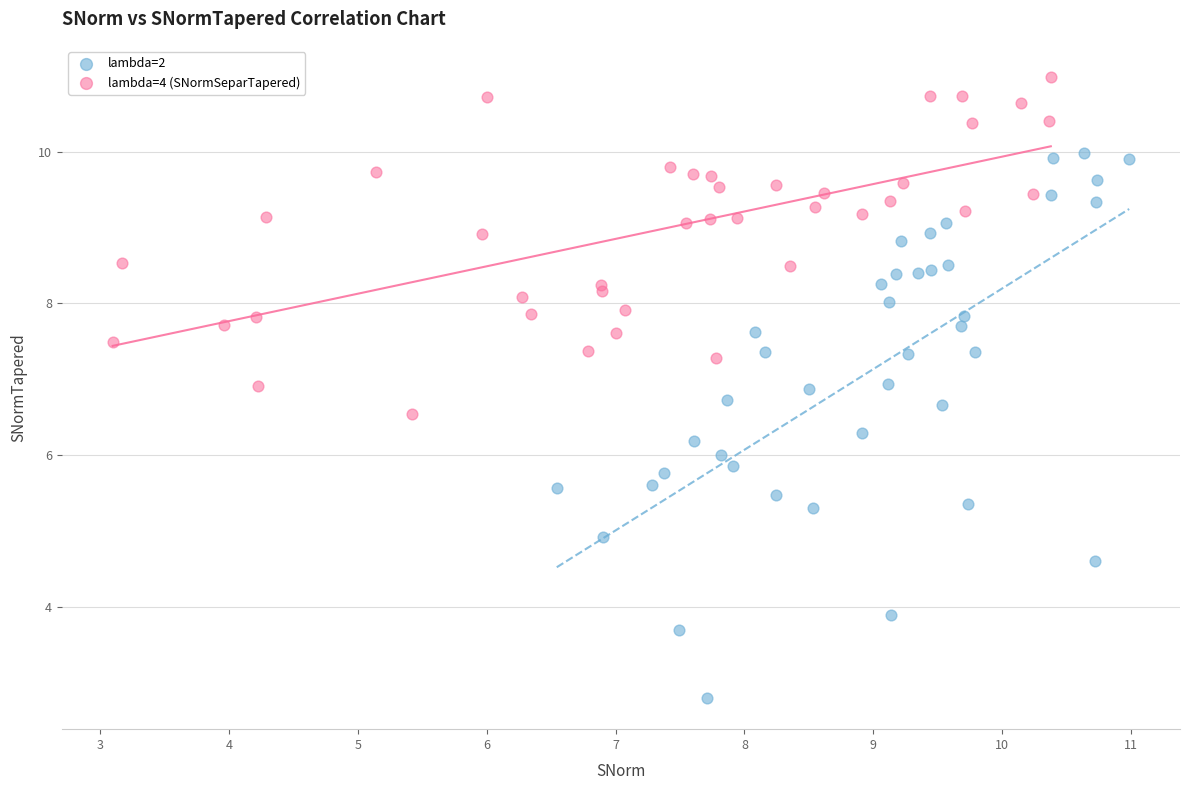

Which series contains the lowest Y value?

lambda=2